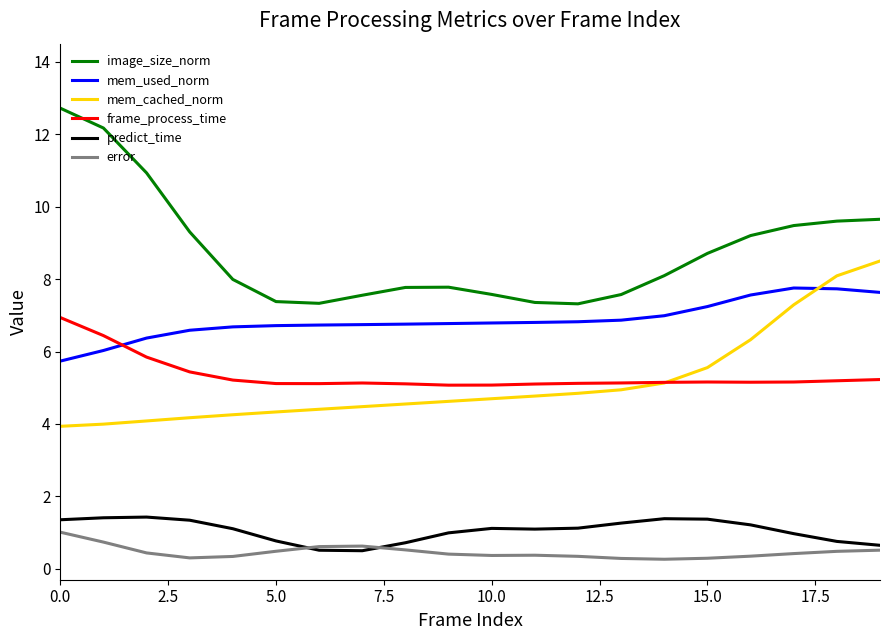

What is the average value of the error series?

0.5